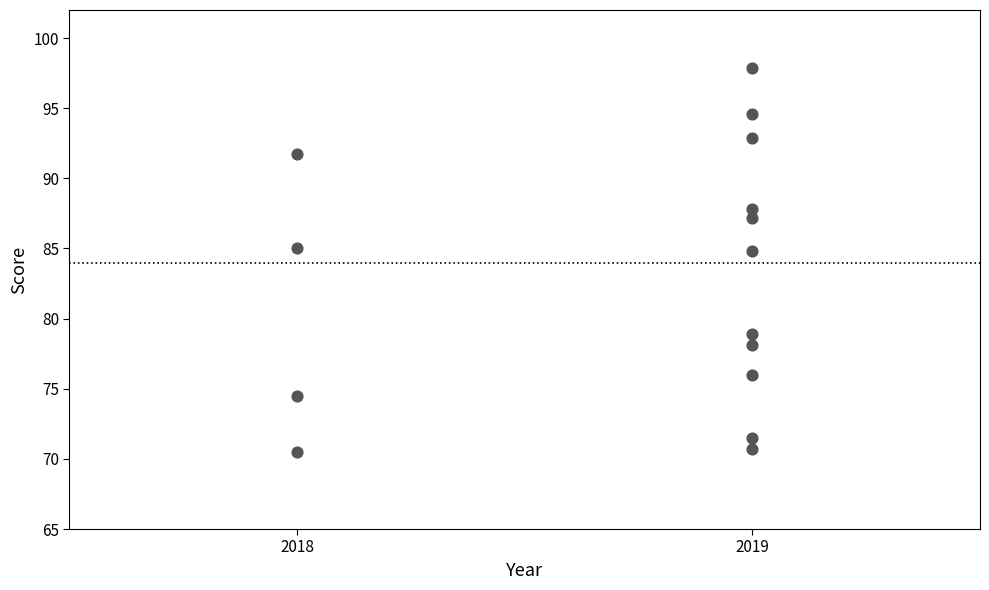

What is the range of Y values (max minus min)?

27.4